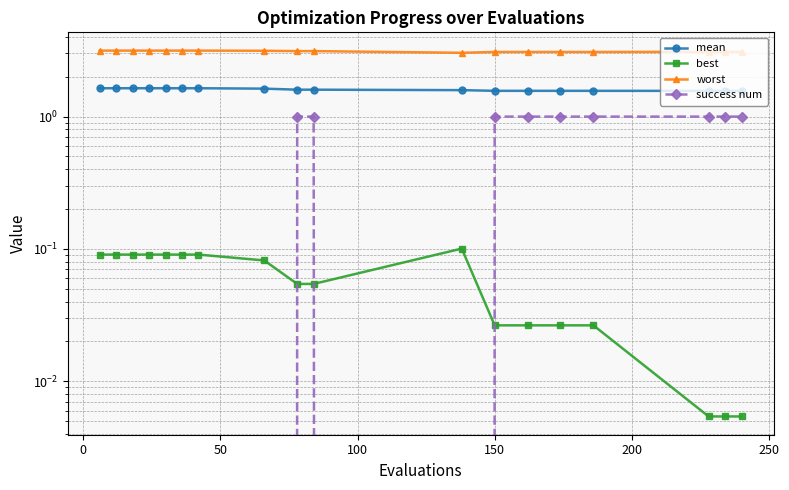

True or false: best has a value of 0.0 at 16.

False